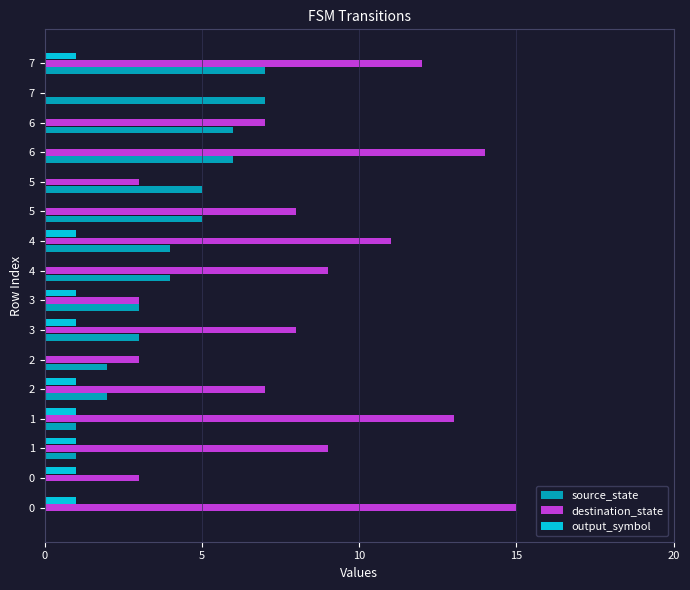

Reading right to left, list all the values displayed in this chart.

source_state: 7	7	6	6	5	5	4	4	3	3	2	2	1	1	0	0
destination_state: 12	0	7	14	3	8	11	9	3	8	3	7	13	9	3	15
output_symbol: 1	0	0	0	0	0	1	0	1	1	0	1	1	1	1	1